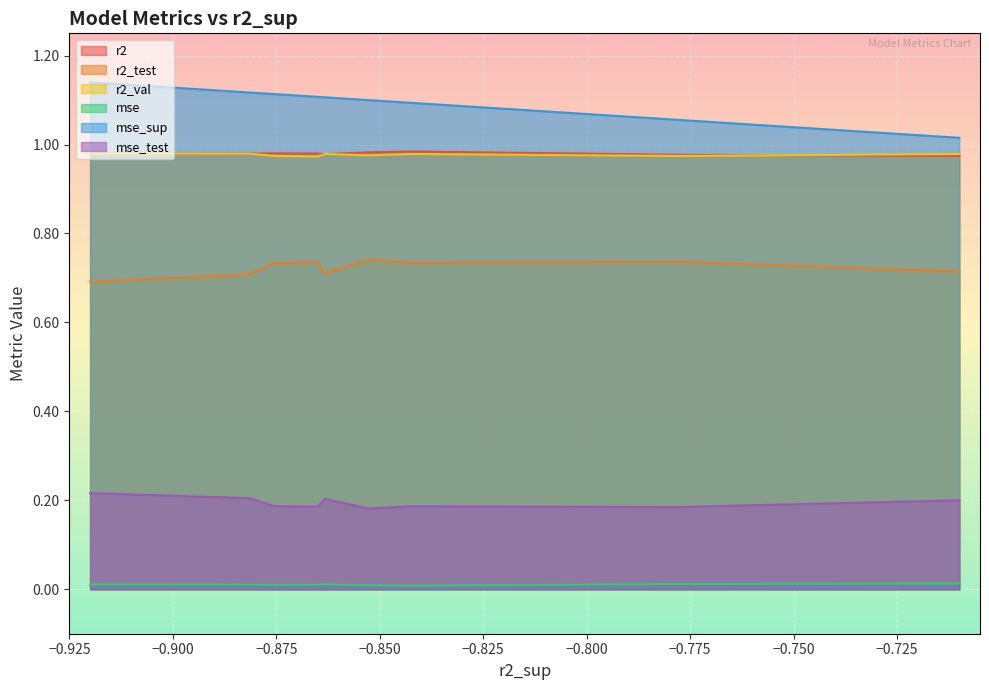

Which series has the largest total across all categories?

mse_sup